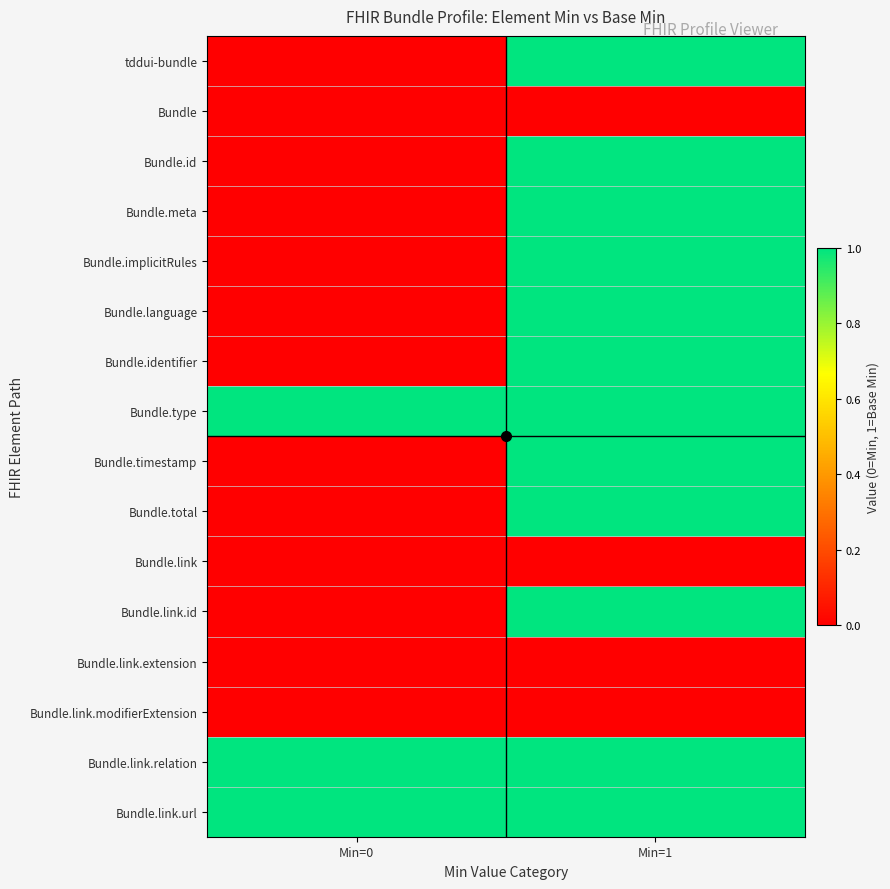

At which category does the chart reach its minimum across all series?

Min=0